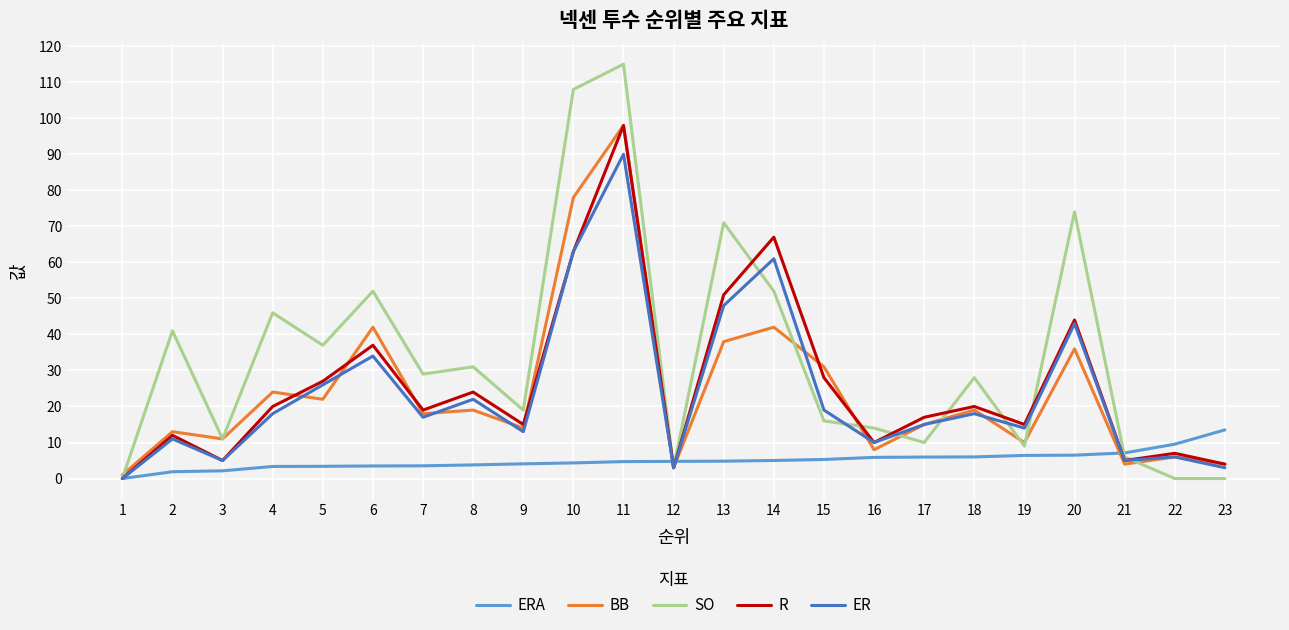

What is the maximum value shown in the chart?

115.0